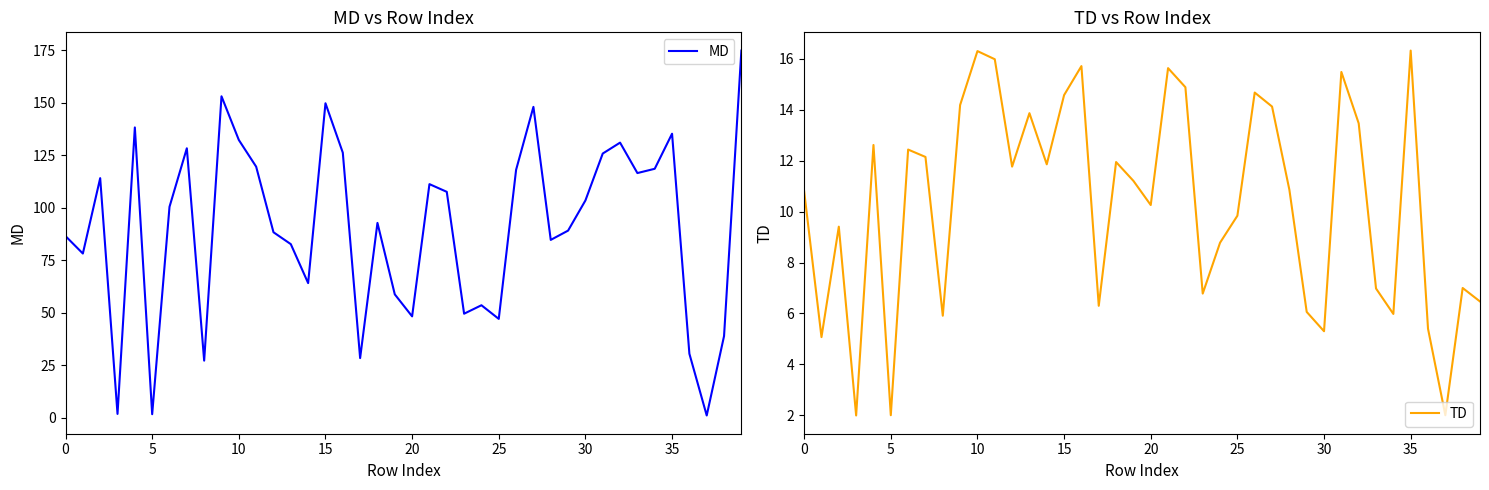

How many lines are shown in the chart?

2